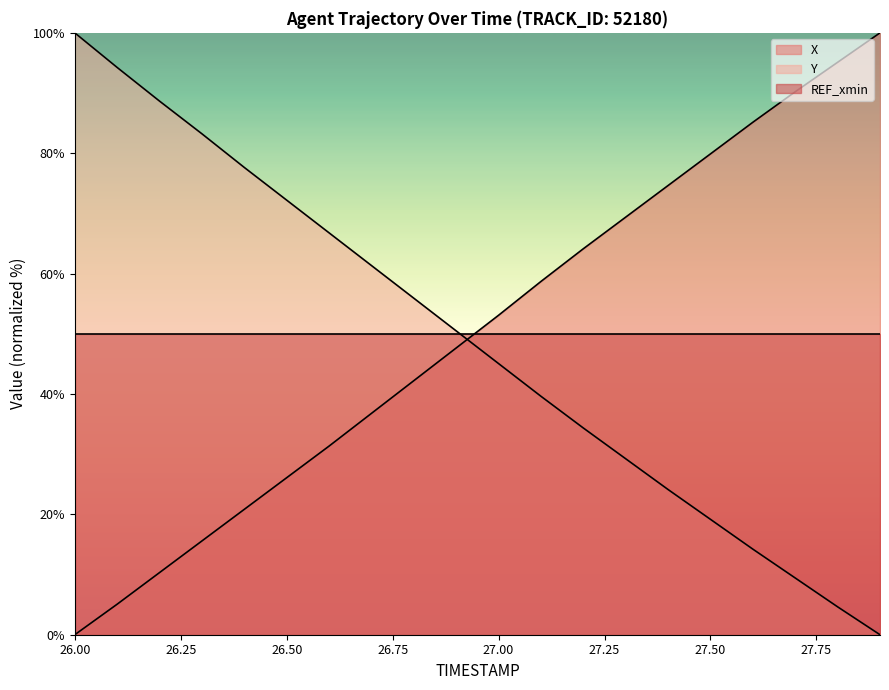

True or false: X has more than 0 interior local peaks.

False